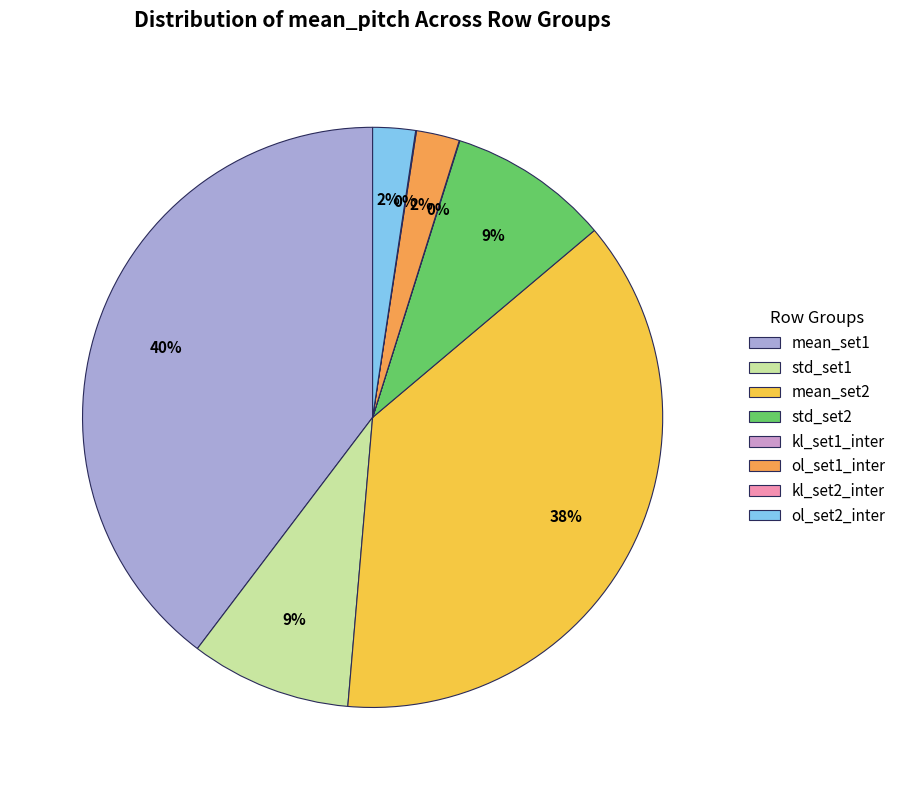

Is there any slice that represents more than half of the pie?

No